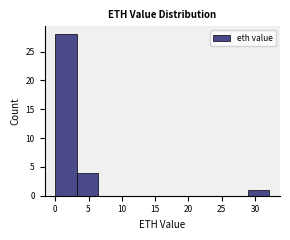

What is the height of the bar covering 0.0 to 3.0 on the x-axis? Neither the bar edges nor the heights are printed on the chart, so give them approximately, as read against the axes.

28